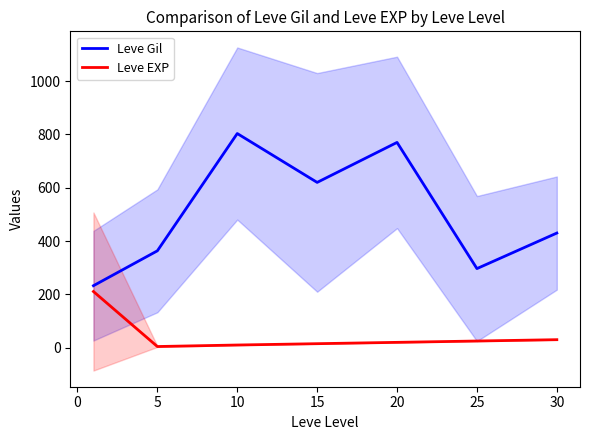

What is the difference between the maximum and minimum values in the Leve EXP series?

206.3